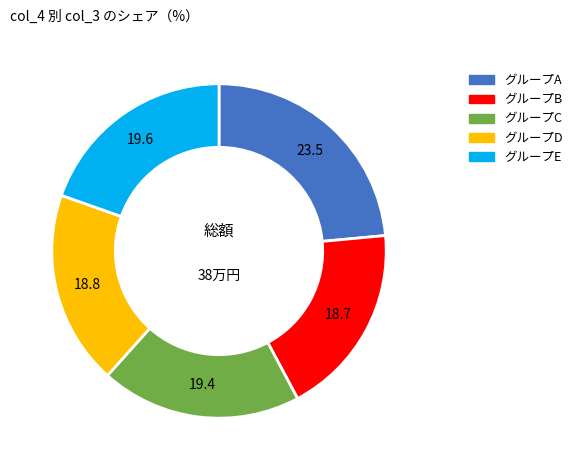

Is there any slice that represents more than half of the pie?

No